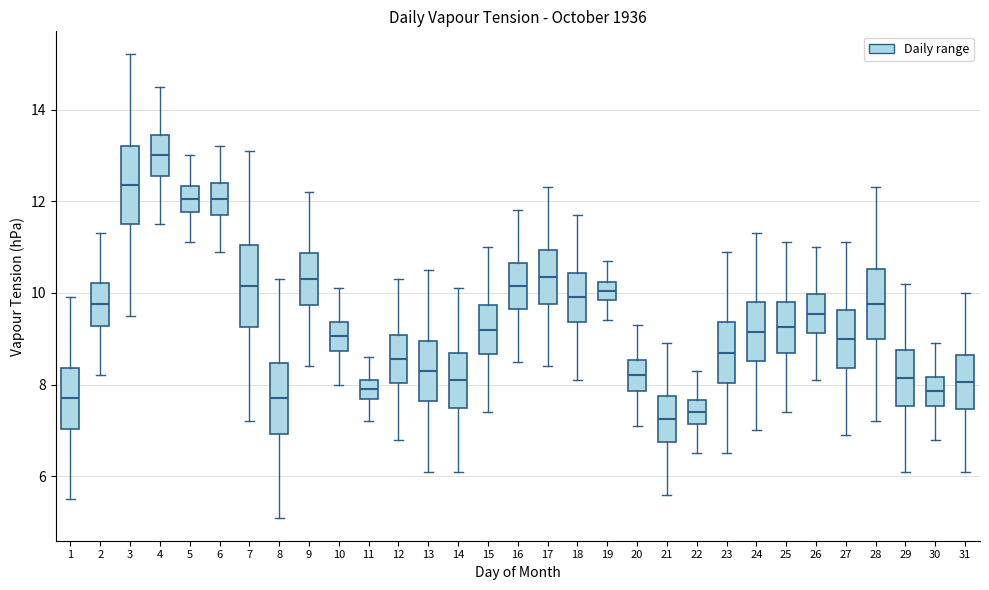

Reading left to right, read every box against the y-axis: the position of its median line, the range the box covers, and the ends of its whiskers. The values are not printed on the chart, so give them approximately, as read against the axis.

1: median 7.8, box 7.0 to 8.4, whiskers 5.6 to 10.0
2: median 9.8, box 9.2 to 10.2, whiskers 8.2 to 11.4
3: median 12.4, box 11.4 to 13.2, whiskers 9.6 to 15.2
4: median 13.0, box 12.6 to 13.4, whiskers 11.6 to 14.6
5: median 12.0, box 11.8 to 12.4, whiskers 11.2 to 13.0
6: median 12.0, box 11.8 to 12.4, whiskers 11.0 to 13.2
7: median 10.2, box 9.2 to 11.0, whiskers 7.2 to 13.2
8: median 7.8, box 7.0 to 8.4, whiskers 5.2 to 10.4
9: median 10.4, box 9.8 to 10.8, whiskers 8.4 to 12.2
10: median 9.0, box 8.8 to 9.4, whiskers 8.0 to 10.2
11: median 8.0, box 7.6 to 8.2, whiskers 7.2 to 8.6
12: median 8.6, box 8.0 to 9.0, whiskers 6.8 to 10.4
13: median 8.4, box 7.6 to 9.0, whiskers 6.2 to 10.6
14: median 8.2, box 7.6 to 8.8, whiskers 6.2 to 10.2
15: median 9.2, box 8.6 to 9.8, whiskers 7.4 to 11.0
16: median 10.2, box 9.6 to 10.6, whiskers 8.6 to 11.8
17: median 10.4, box 9.8 to 11.0, whiskers 8.4 to 12.4
18: median 10.0, box 9.4 to 10.4, whiskers 8.2 to 11.8
19: median 10.0, box 9.8 to 10.2, whiskers 9.4 to 10.8
20: median 8.2, box 7.8 to 8.6, whiskers 7.2 to 9.4
21: median 7.2, box 6.8 to 7.8, whiskers 5.6 to 9.0
22: median 7.4, box 7.2 to 7.6, whiskers 6.6 to 8.4
23: median 8.8, box 8.0 to 9.4, whiskers 6.6 to 11.0
24: median 9.2, box 8.6 to 9.8, whiskers 7.0 to 11.4
25: median 9.2, box 8.6 to 9.8, whiskers 7.4 to 11.2
26: median 9.6, box 9.2 to 10.0, whiskers 8.2 to 11.0
27: median 9.0, box 8.4 to 9.6, whiskers 7.0 to 11.2
28: median 9.8, box 9.0 to 10.6, whiskers 7.2 to 12.4
29: median 8.2, box 7.6 to 8.8, whiskers 6.2 to 10.2
30: median 7.8, box 7.6 to 8.2, whiskers 6.8 to 9.0
31: median 8.0, box 7.4 to 8.6, whiskers 6.2 to 10.0